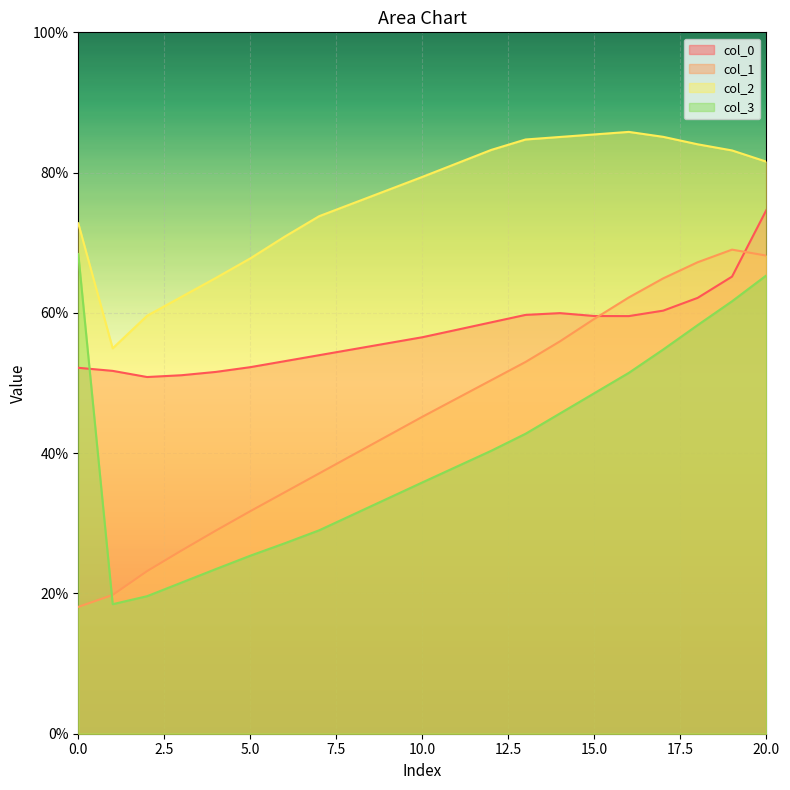

After their last crossing, which series has the higher values: col_3 or col_0?

col_0